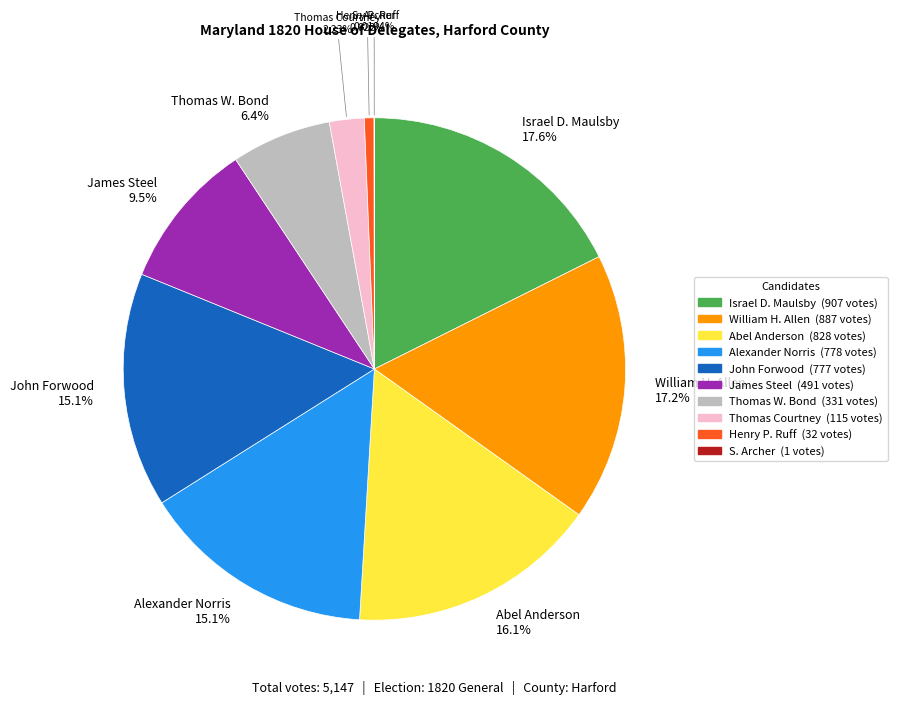

Does any single category account for the majority?

No